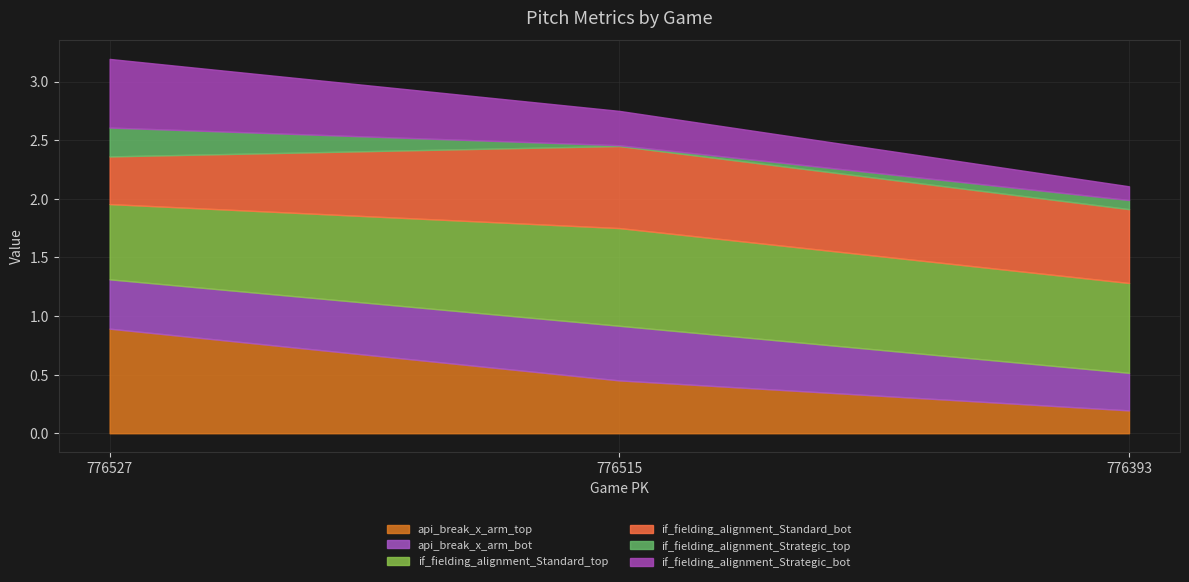

Which has a higher value, 776393 or 776515?

776515